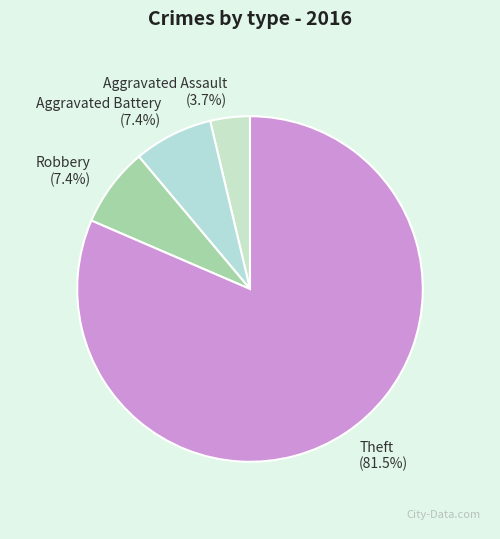

True or false: Aggravated Battery accounts for 7% of the total.

True